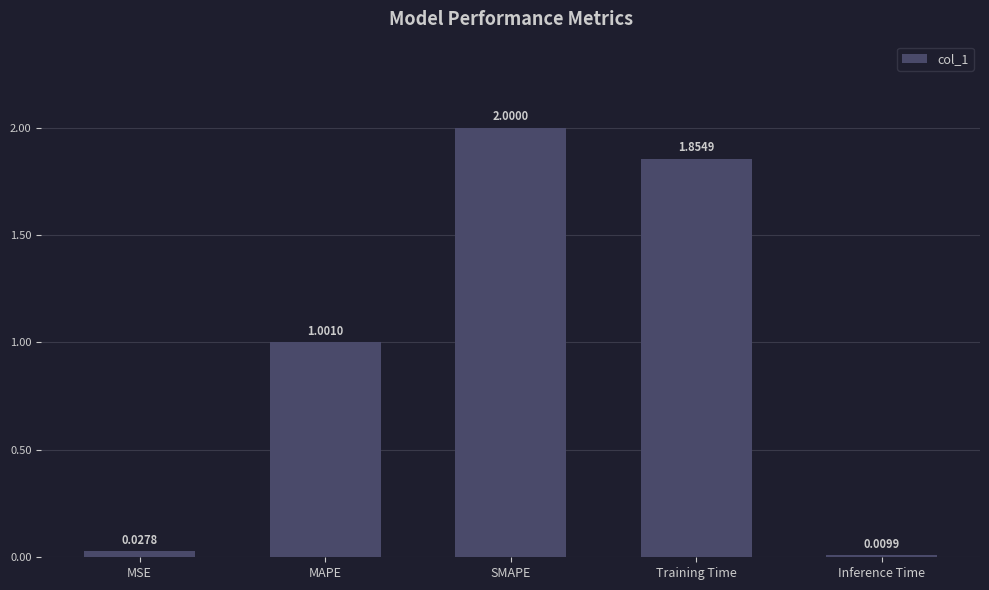

Between MSE and MAPE, which is larger?

MAPE